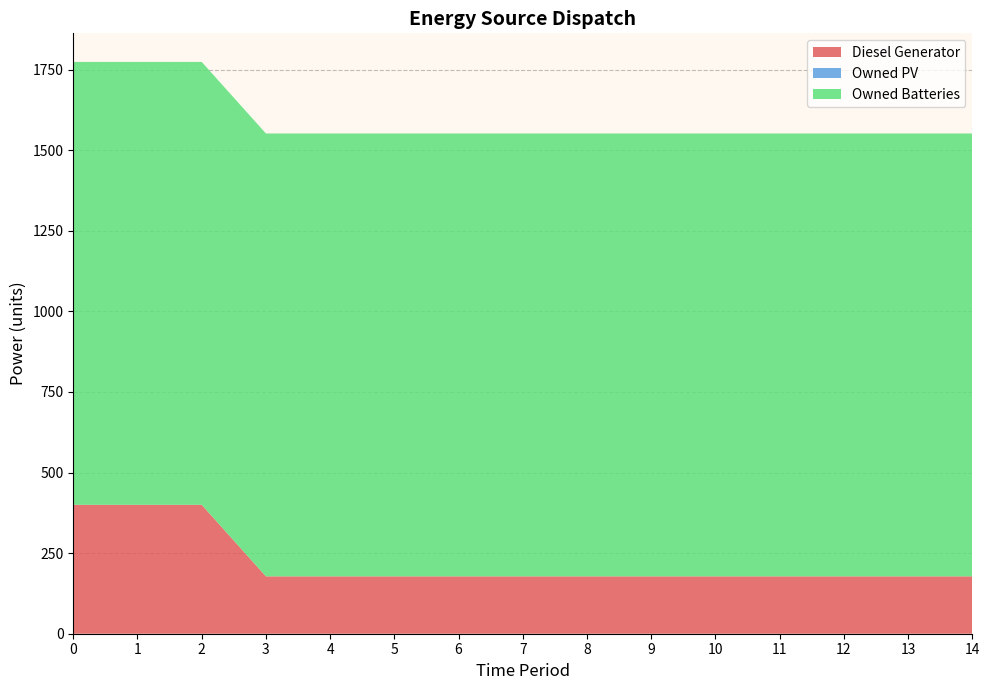

Reading left to right, what are all the values shown in this chart?

Diesel Generator: 400	400	400	178	178	178	178	178	178	178	178	178	178	178	178
Owned PV: 0	0	0	0	0	0	0	0	0	0	0	0	0	0	0
Owned Batteries: 1374	1374	1374	1374	1374	1374	1374	1374	1374	1374	1374	1374	1374	1374	1374